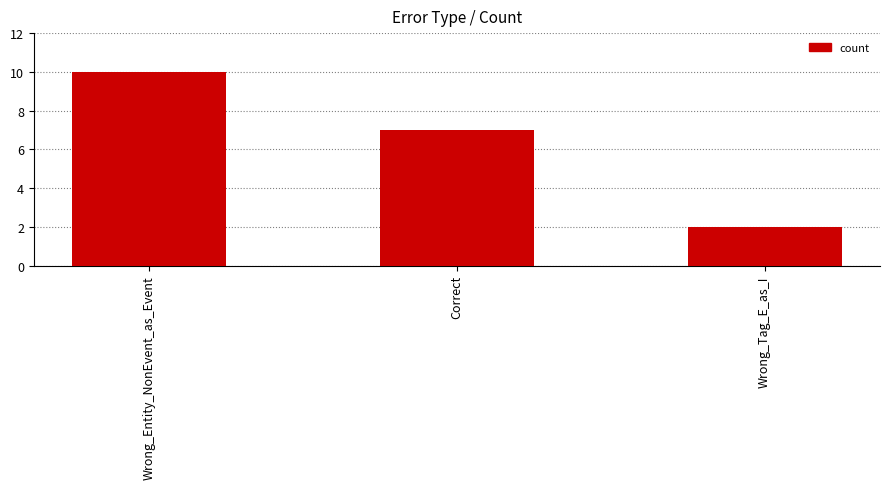

Between Correct and Wrong_Tag_E_as_I, which is larger?

Correct